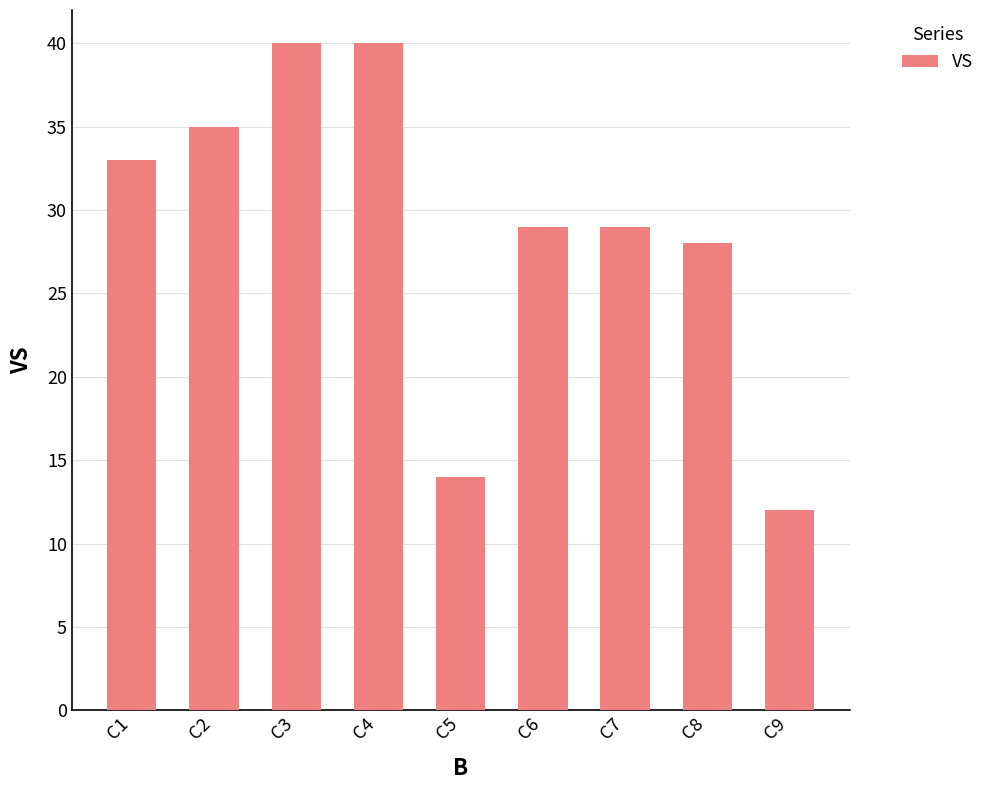

Does the chart contain stacked bars?

No